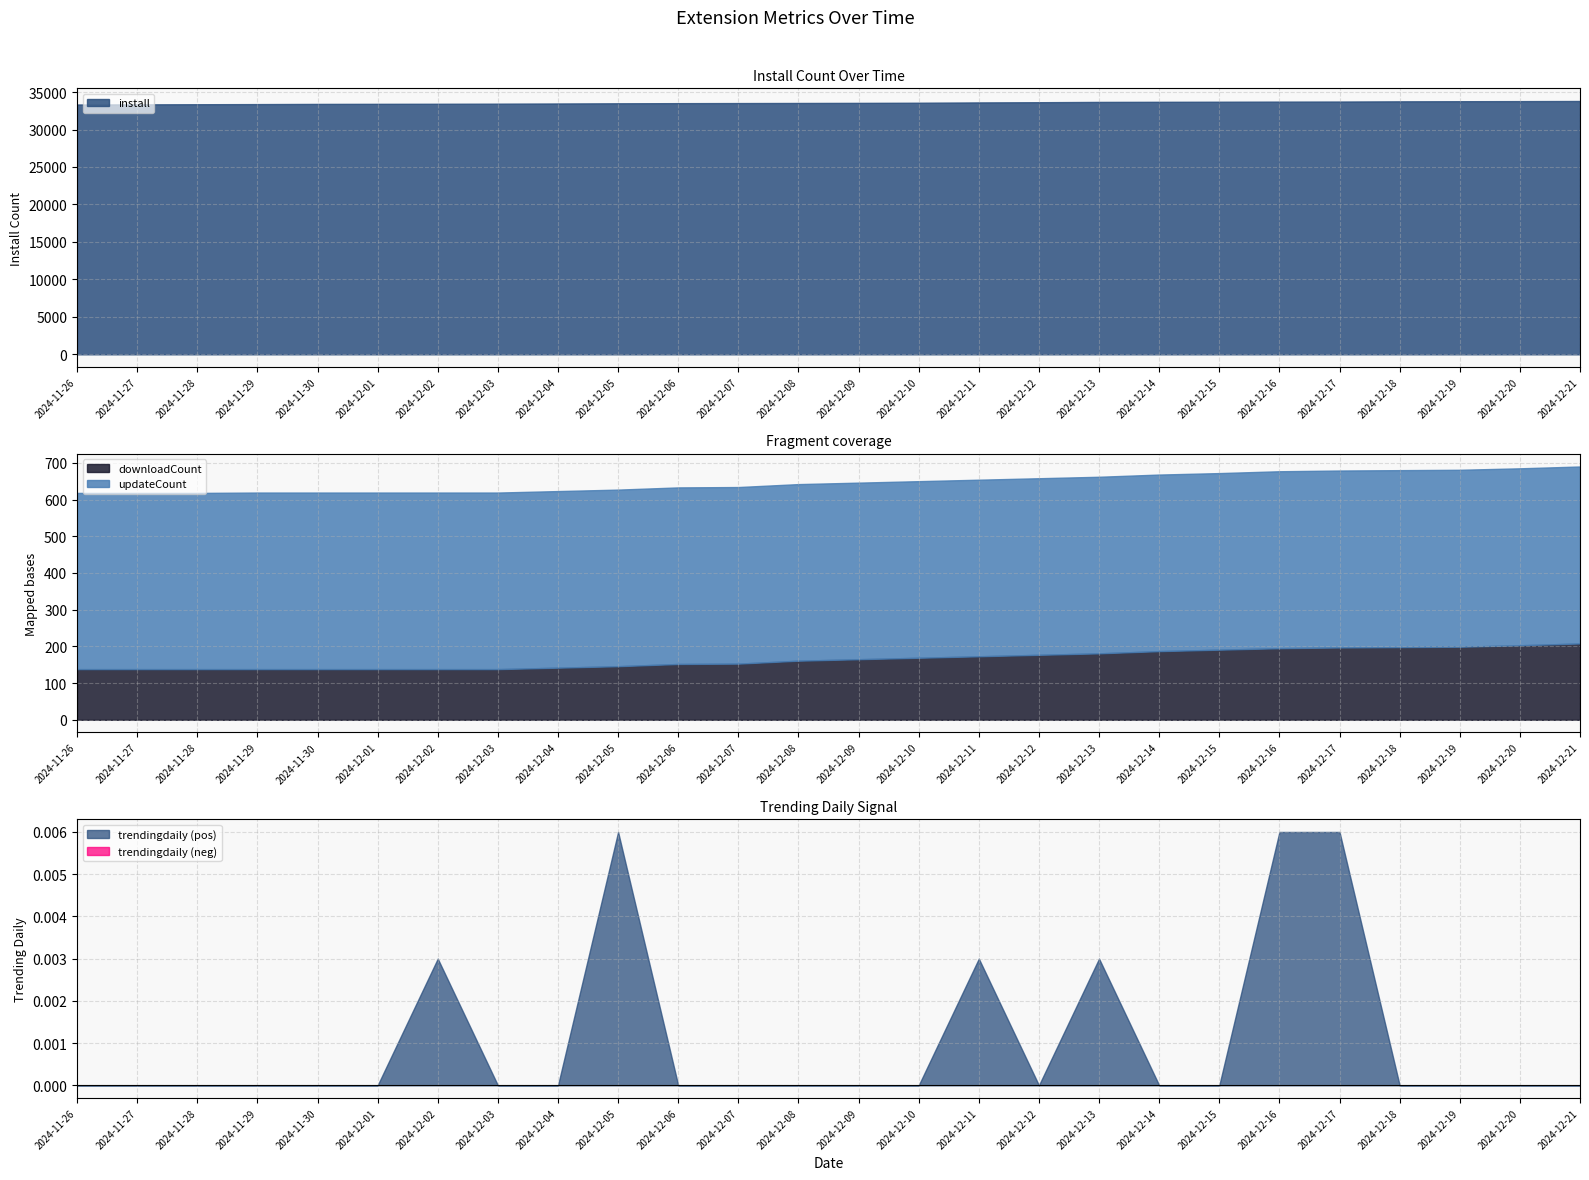

What position from the left is 2024-11-27?

2